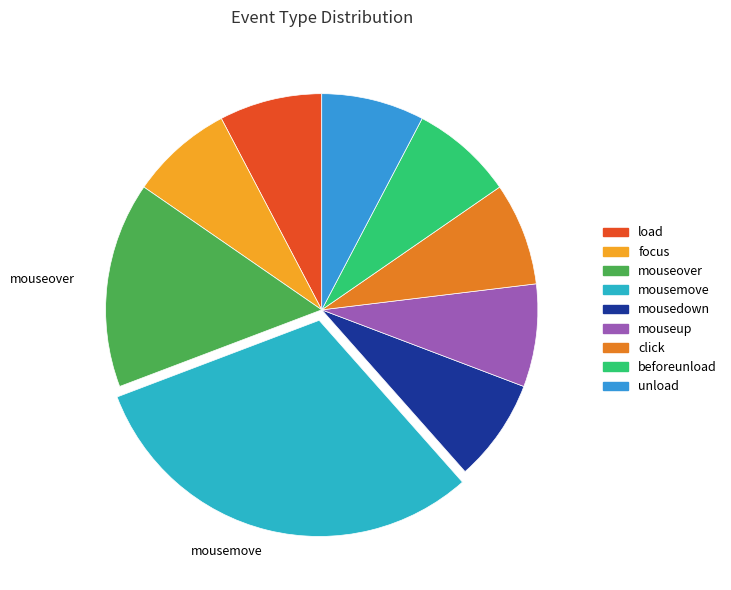

True or false: beforeunload accounts for 1% of the total.

False